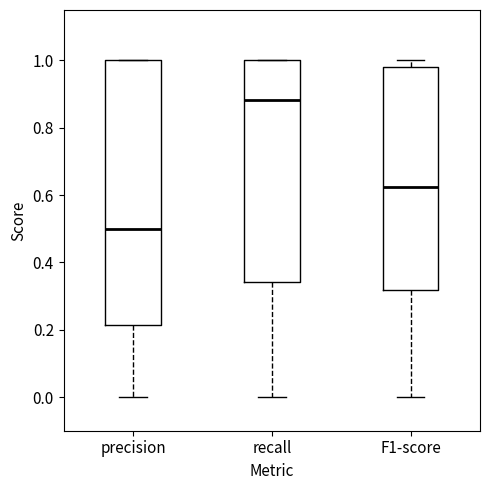

Reading left to right, transcribe this box plot: for each box, give where its median line is, the range the box spans, and where its two whiskers end, as read against the y-axis. The values are not printed on the chart, so give them approximately, as read against the axis.

precision: median 0.50, box 0.22 to 1.00, whiskers 0.00 to 1.00
recall: median 0.88, box 0.34 to 1.00, whiskers 0.00 to 1.00
F1-score: median 0.62, box 0.32 to 0.98, whiskers 0.00 to 1.00